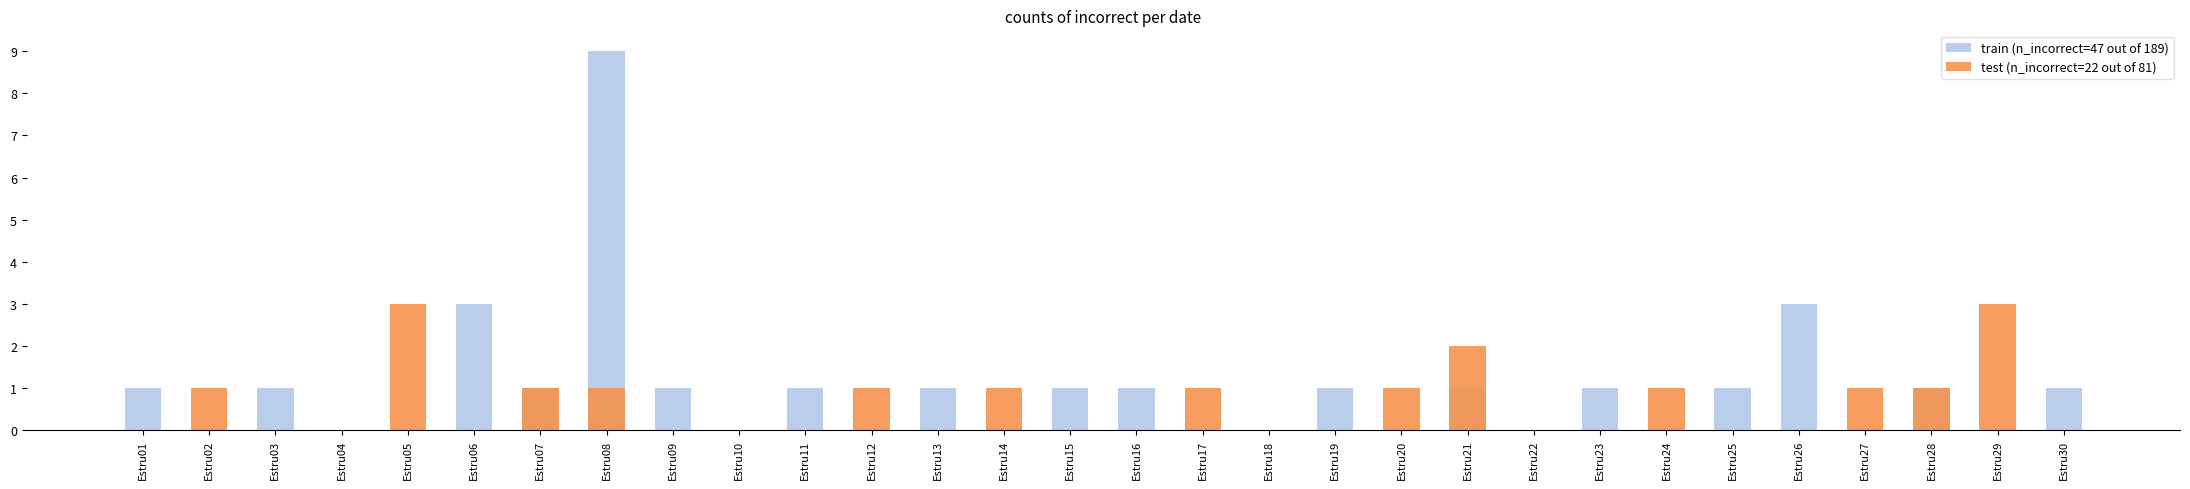

List the series in order of their peak value, highest first.

train (n_incorrect=47 out of 189), test (n_incorrect=22 out of 81)